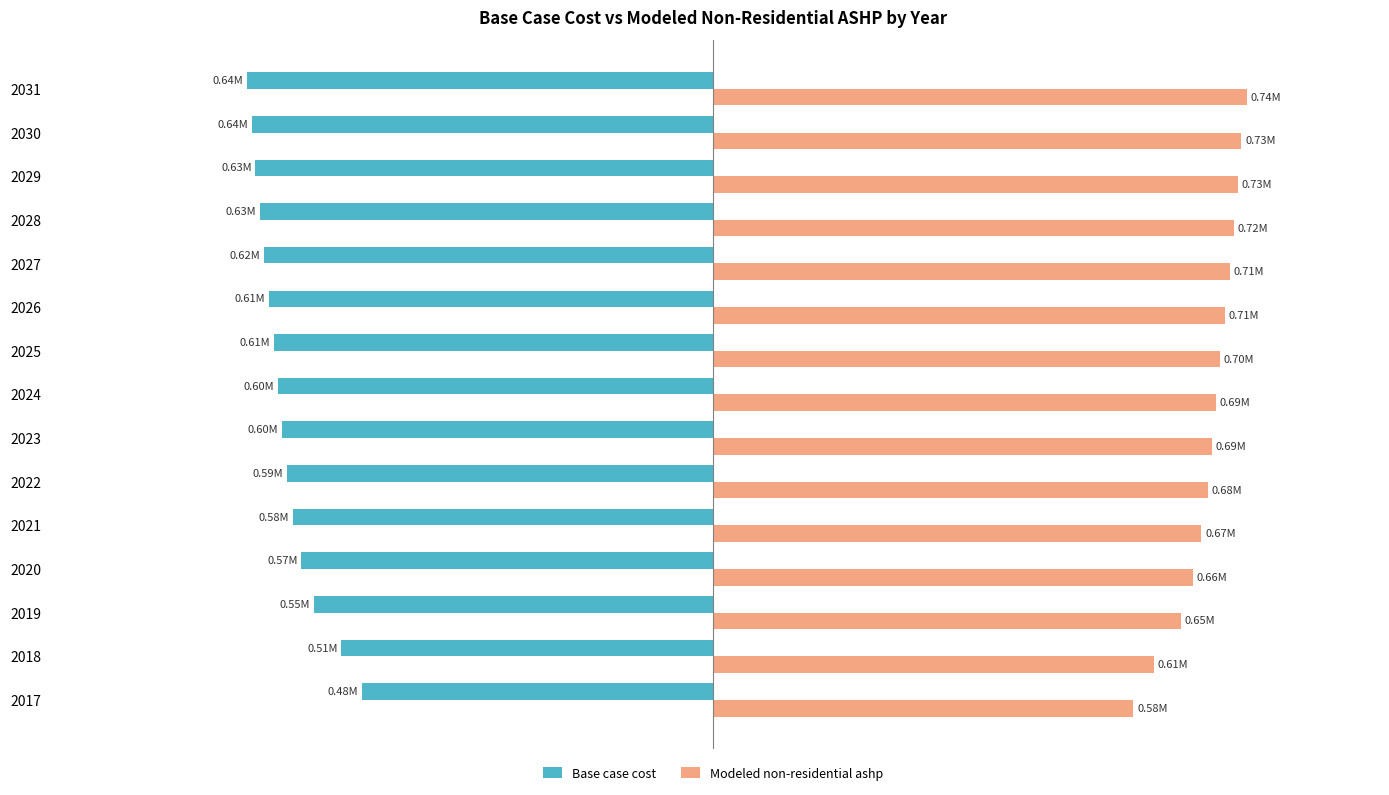

What are all the series names shown in the legend?

Base case cost, Modeled non-residential ashp